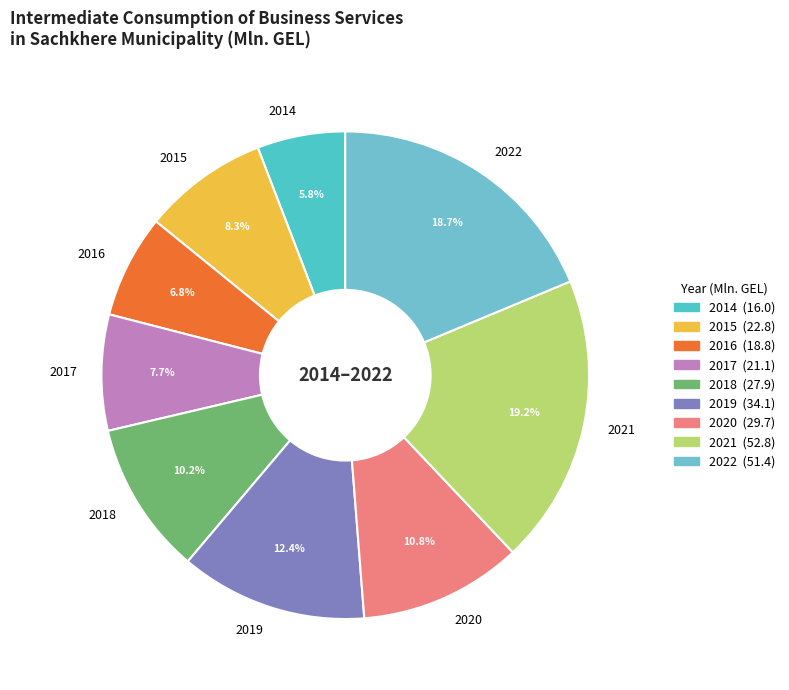

Approximately how many times larger is the value at 2021 compared to 2016?

2.8